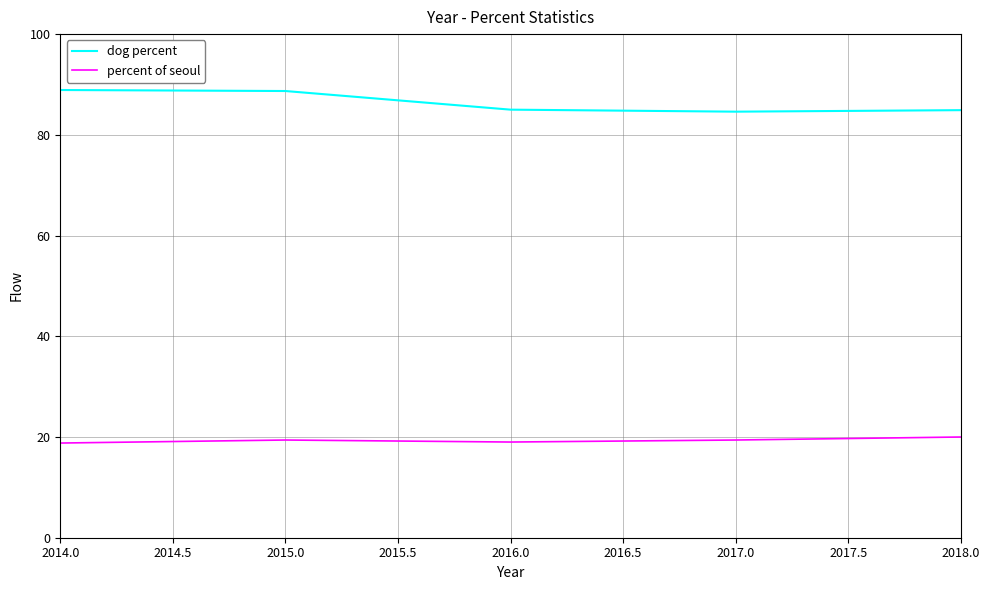

What is the greatest value displayed?

88.9